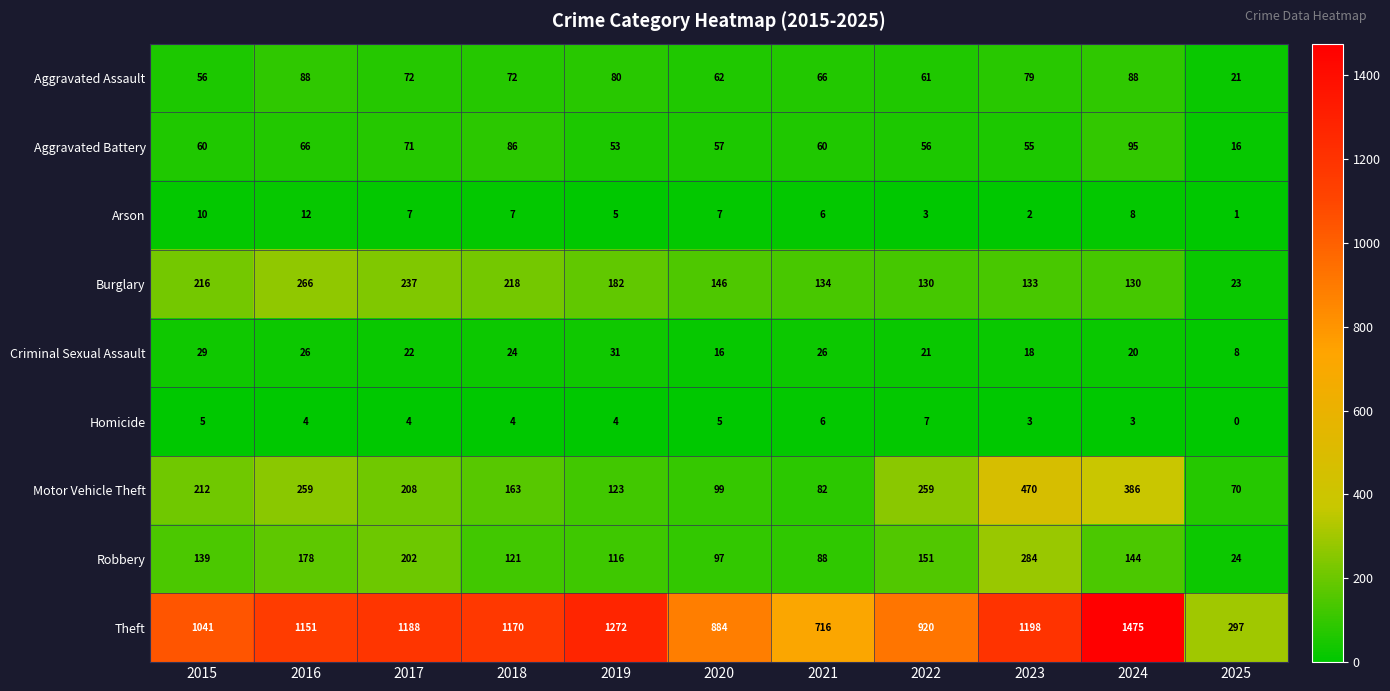

The value of Theft at 2025 is 115. True or false?

False